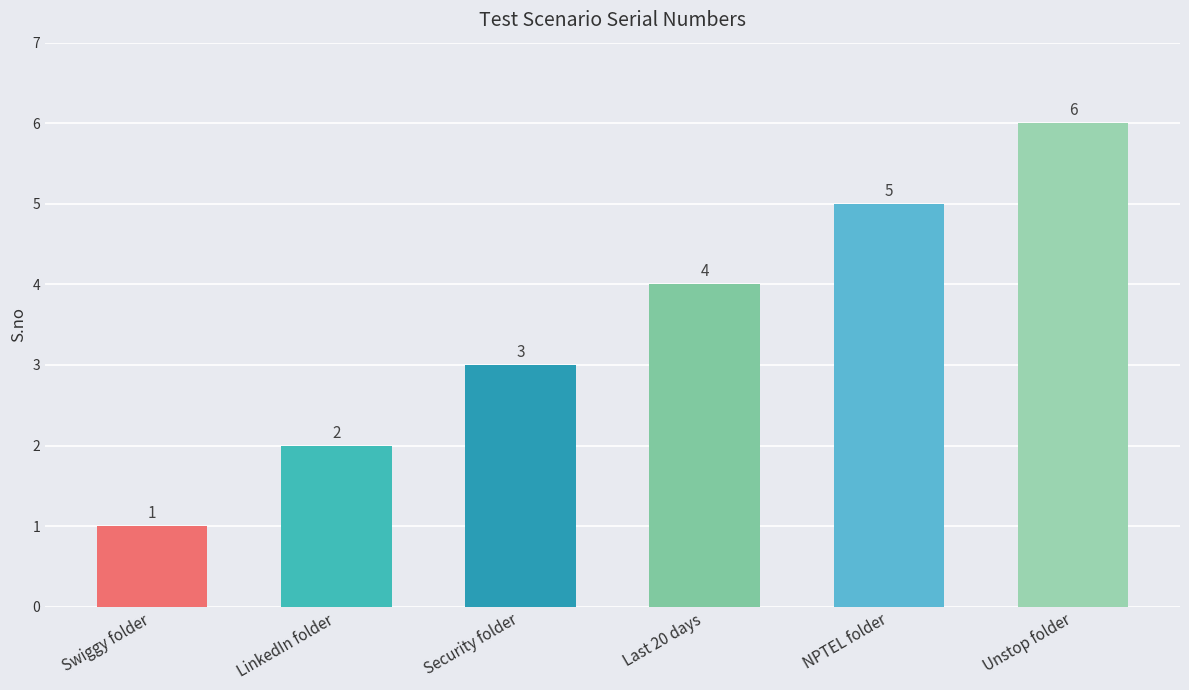

What is the difference between the values at Unstop folder and Swiggy folder?

5